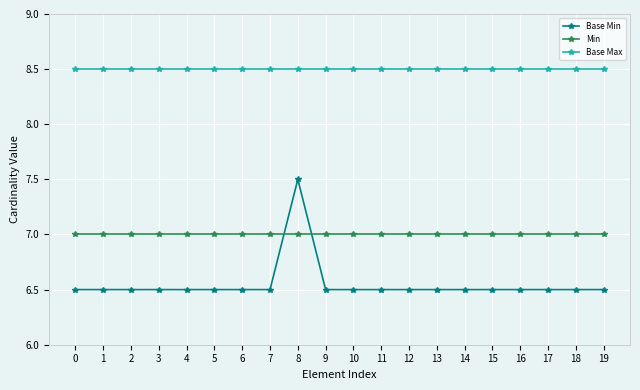

True or false: Min and Base Max cross at least once.

False